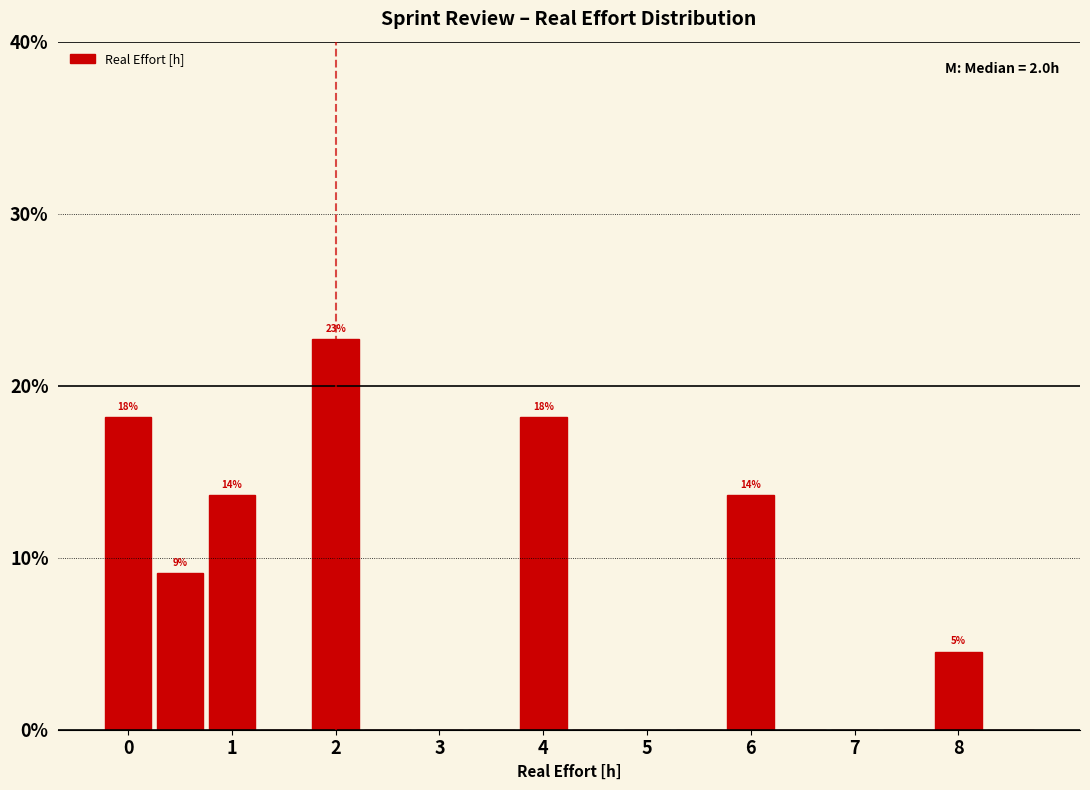

Which range on the x-axis has the tallest bar?

1.75 to 2.25